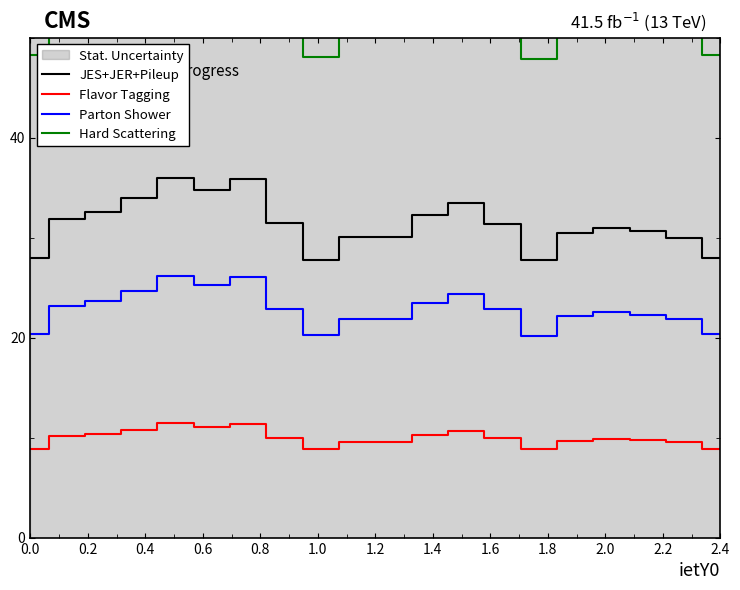

What is the lowest value of the JES+JER+Pileup series?

27.7